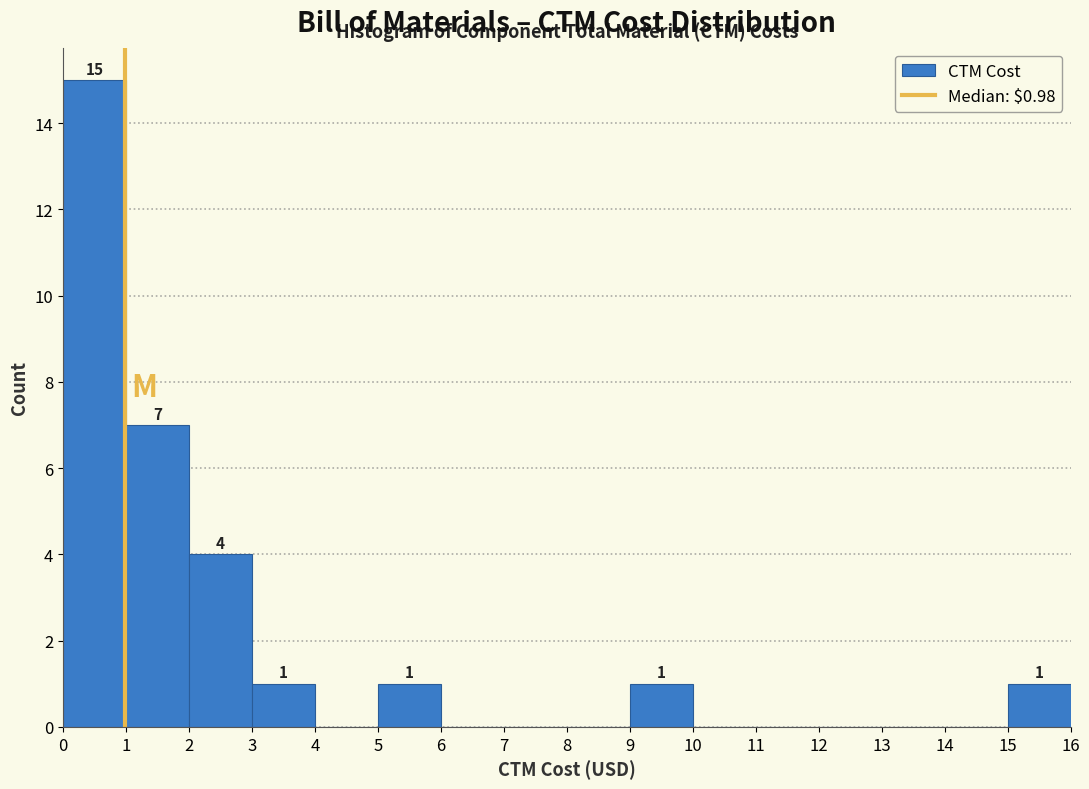

Which range on the x-axis has the tallest bar?

0 to 1